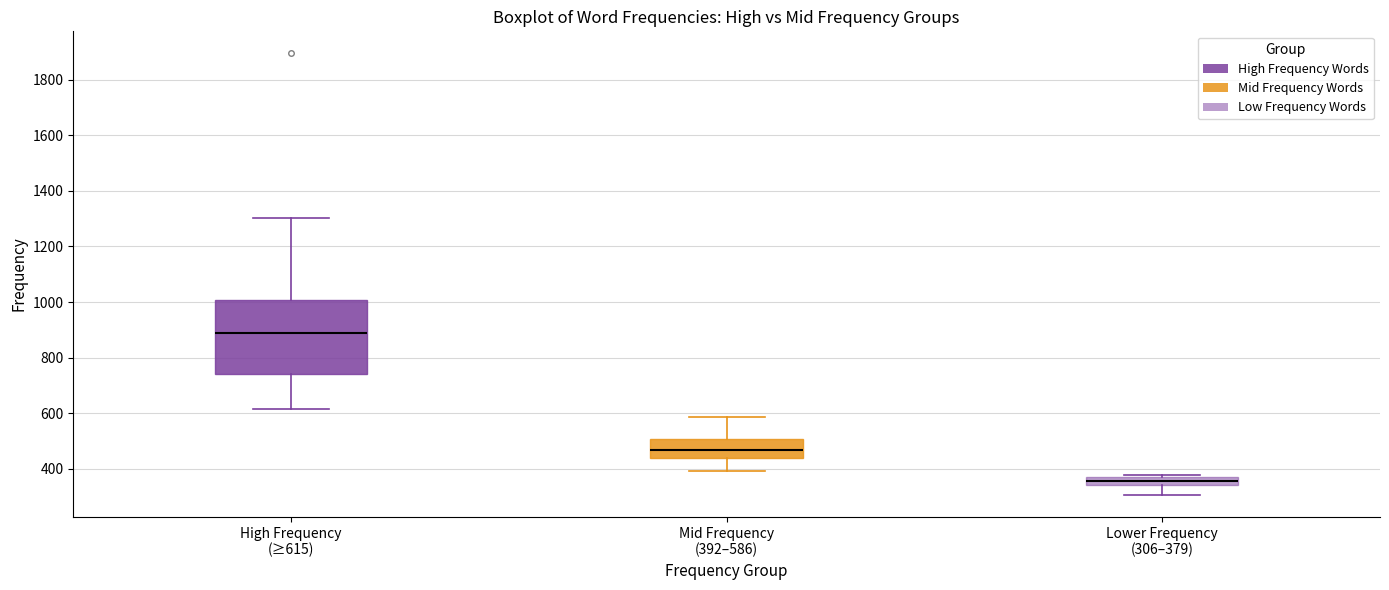

Comparing the boxes themselves (not the whiskers), which one is the tallest?

High Frequency (≥615)